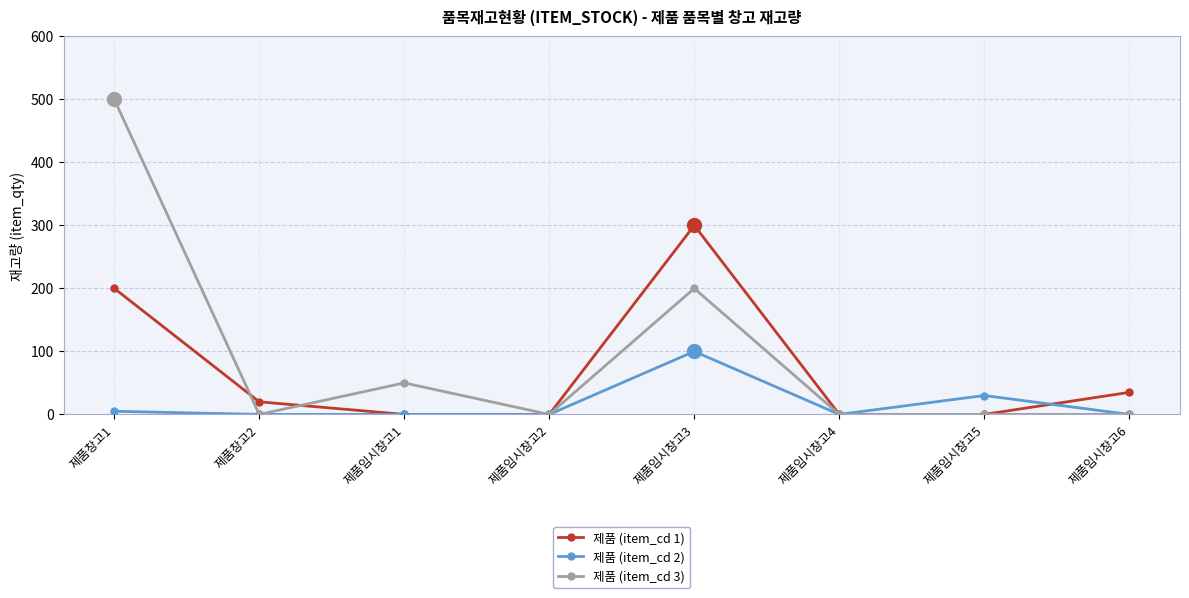

Which series changed the most between 제품창고2 and 제품임시창고4?

제품 (item_cd 1)